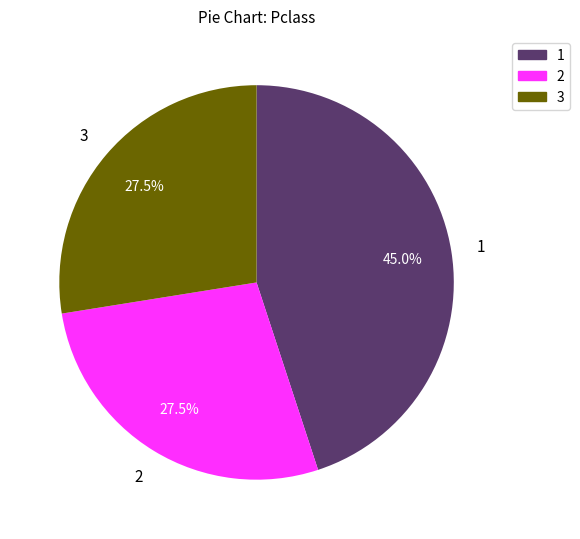

How many segments does this pie chart have?

3